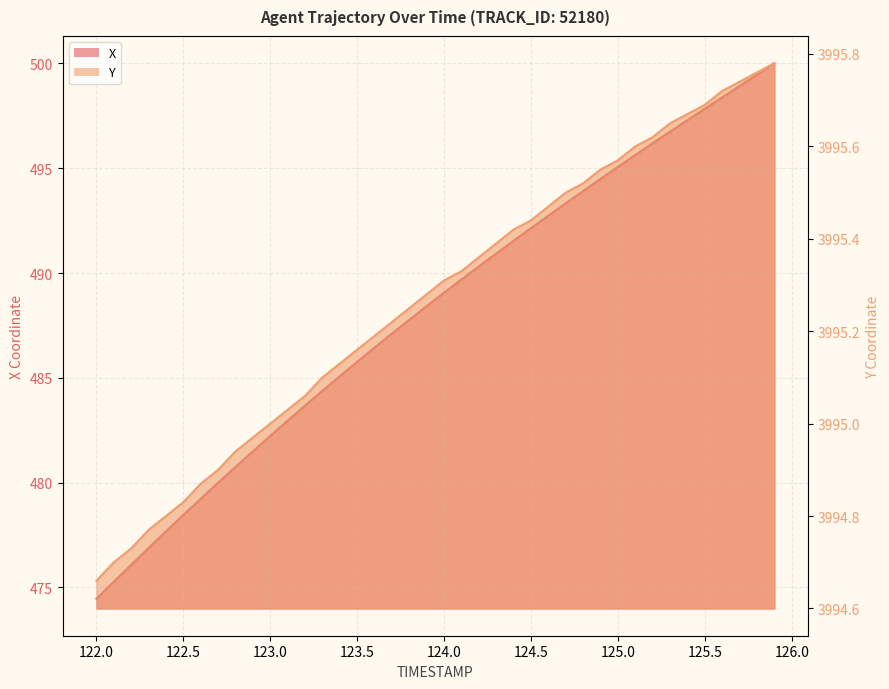

How many lines are shown in the chart?

2